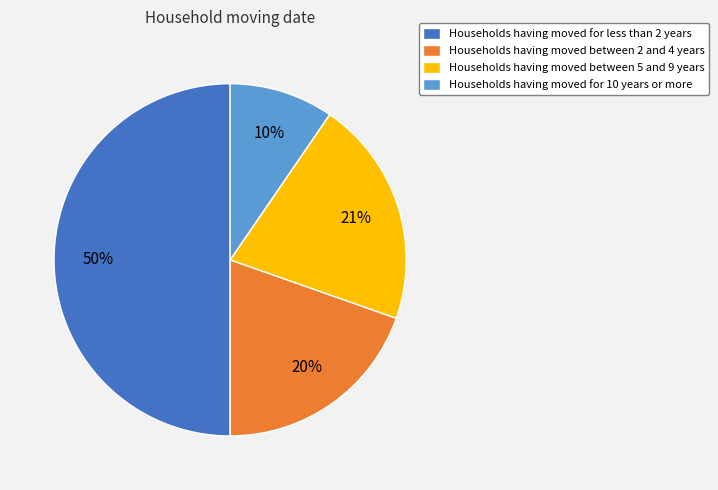

Is it true that Households having moved for less than 2 years is 50% of the pie?

True